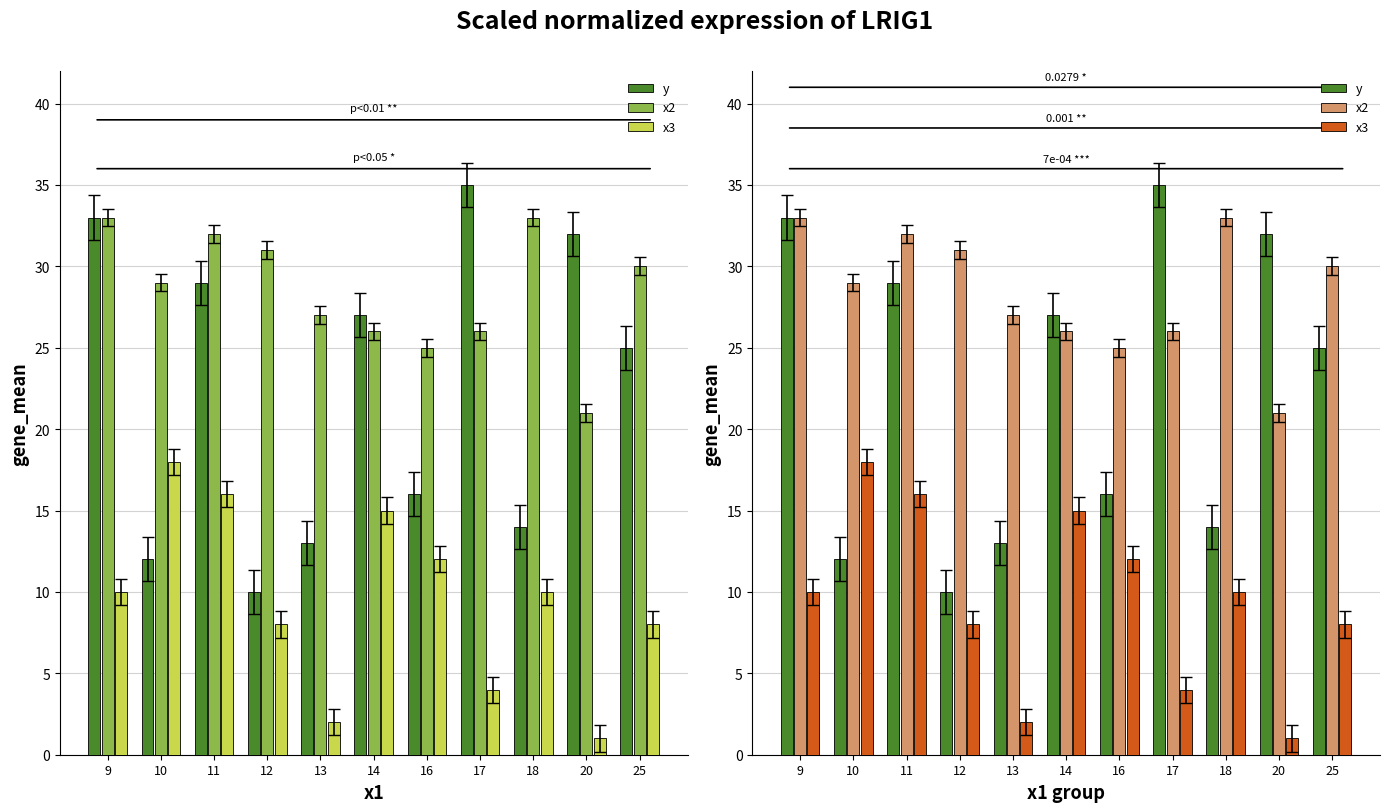

Reading left to right, extract all data points from this chart.

y: 33	12	29	10	13	27	16	35	14	32	25
x2: 33	29	32	31	27	26	25	26	33	21	30
x3: 10	18	16	8	2	15	12	4	10	1	8